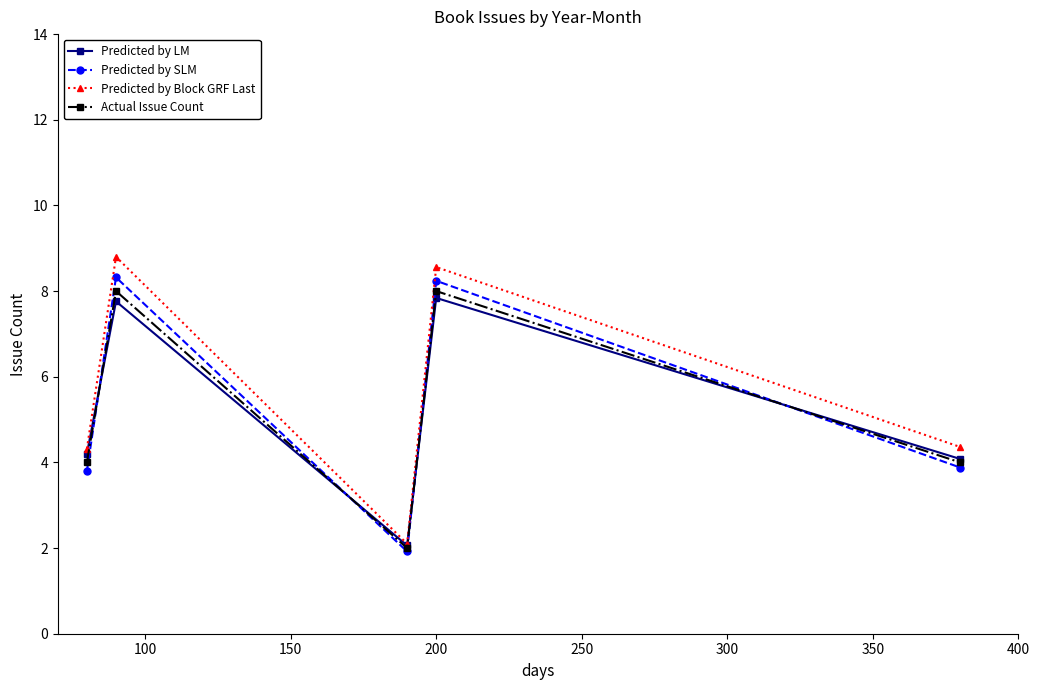

What is the difference between the maximum and minimum values in the Predicted by SLM series?

6.4